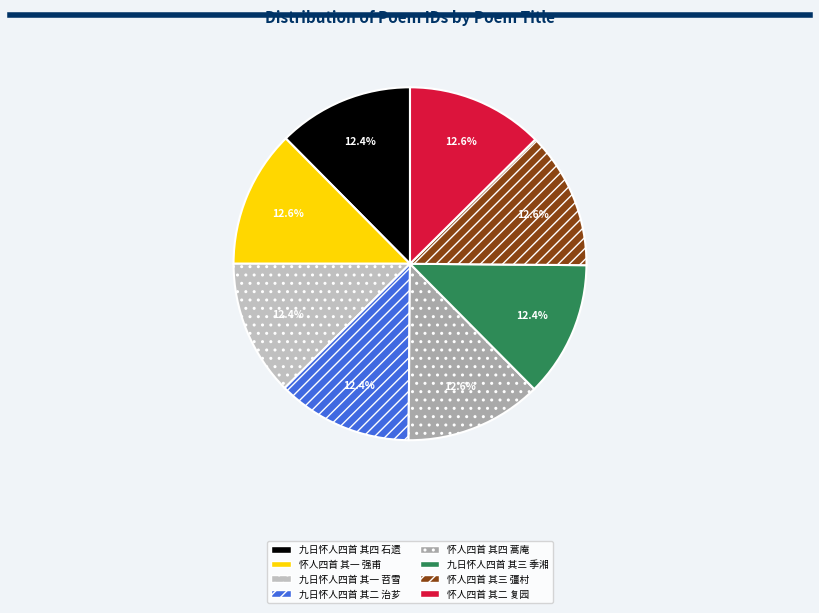

What is the change in value from 九日怀人四首 其一 苕雪 to 怀人四首 其四 蒿庵?

+8604